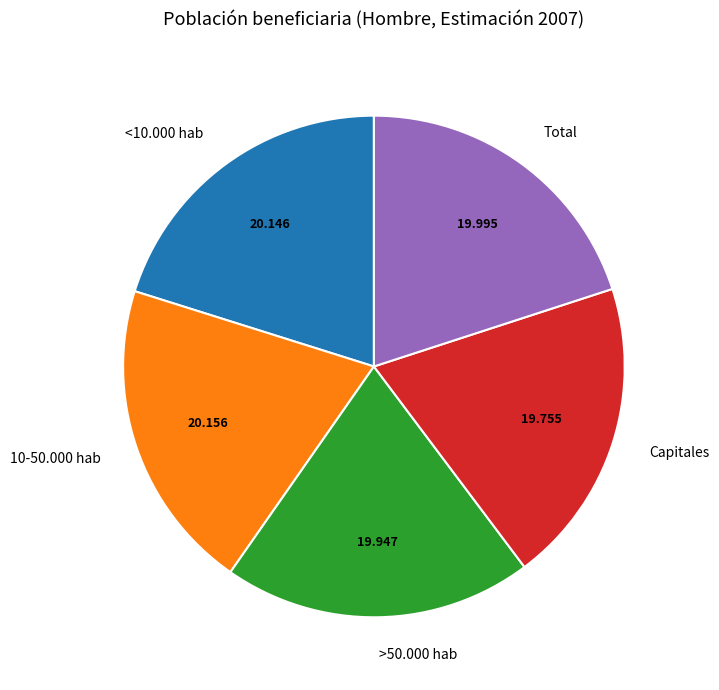

Combined, do Capitales and 10-50.000 hab account for over 50%?

No